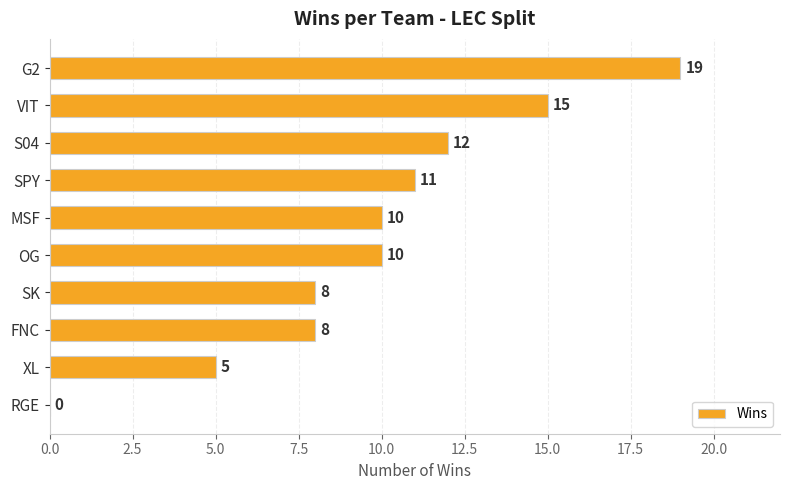

What is the sum of all values?

98